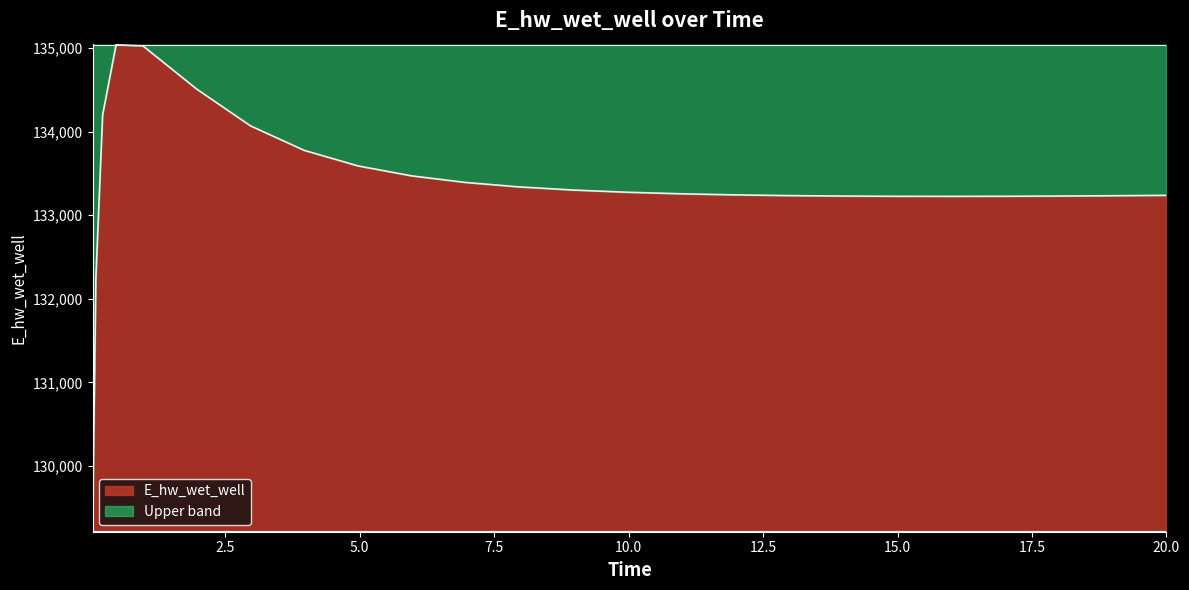

At which label is the value closest to 132132?

0.09375